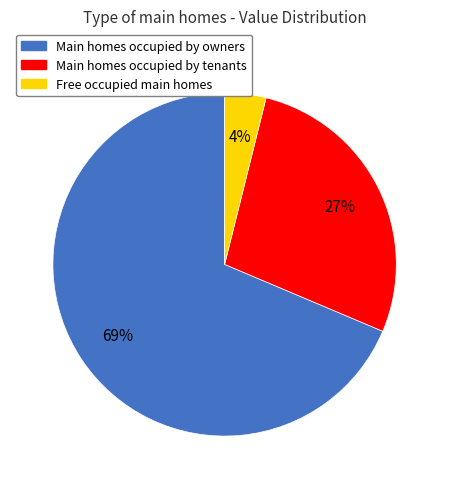

What percentage is the Free occupied main homes slice, to the nearest percent?

4%